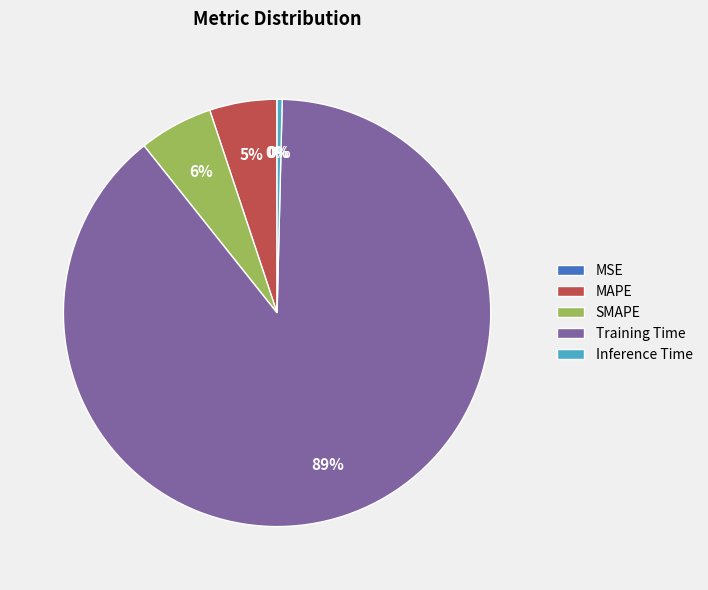

To the nearest percent, what percentage of the pie is MAPE?

5%